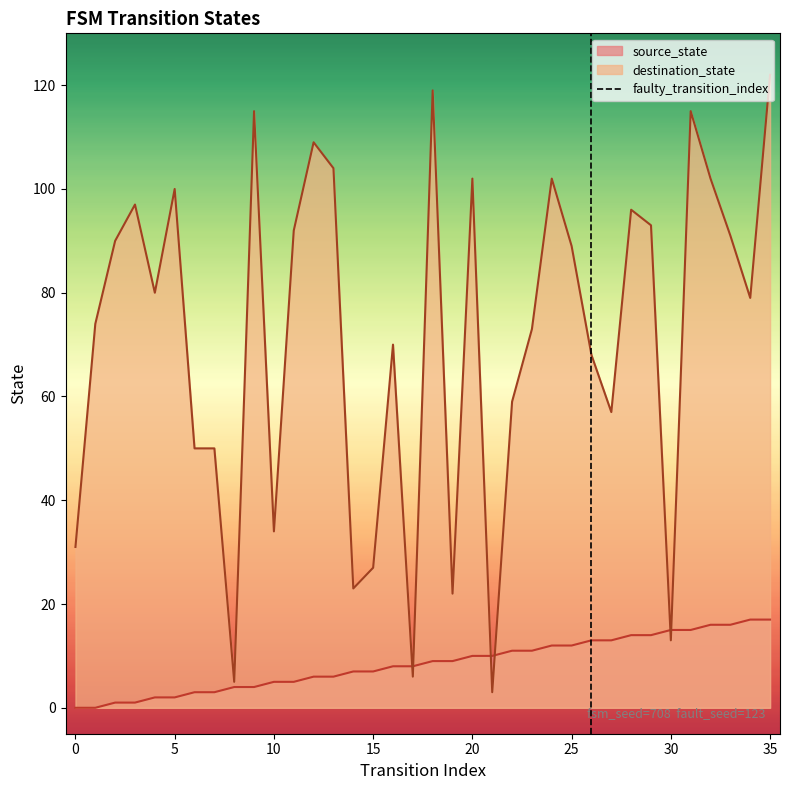

What is the maximum value for source_state?

17